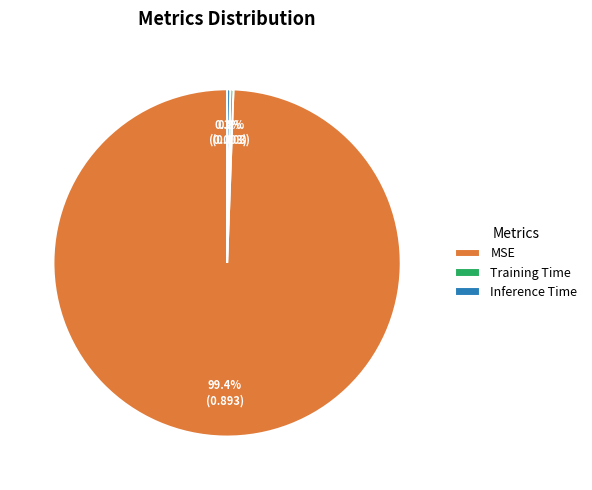

To the nearest percent, what is the average slice percentage?

33%